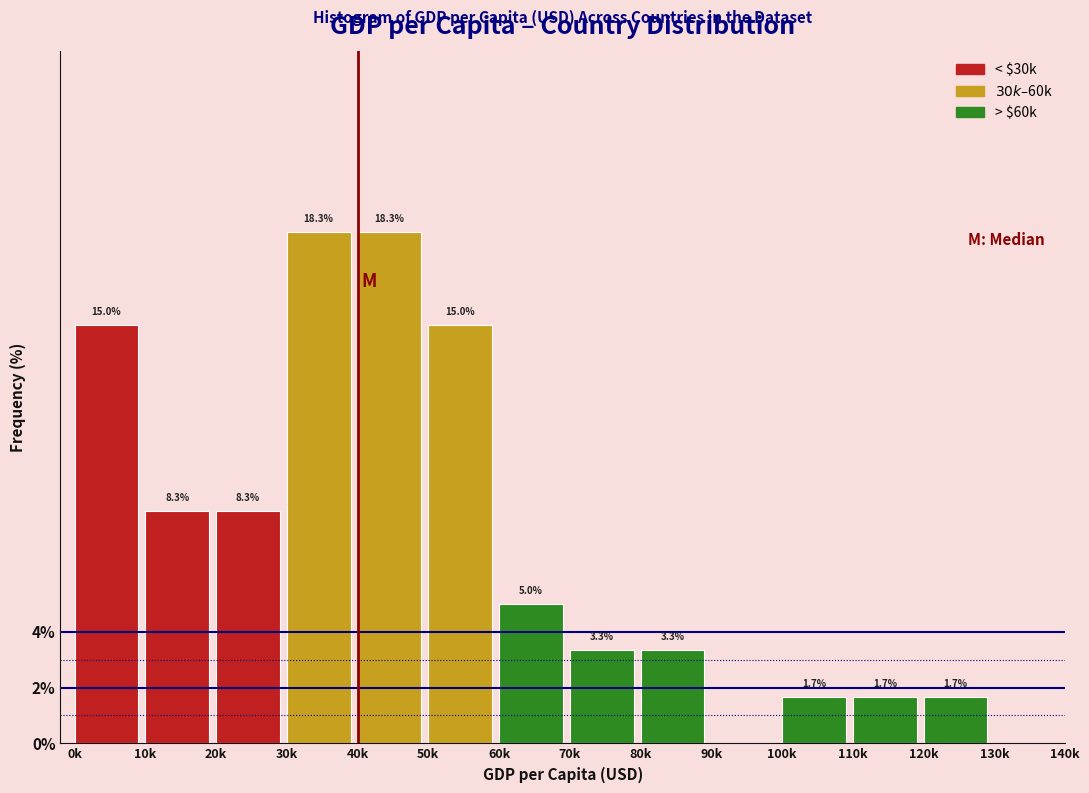

Reading left to right, transcribe all the data shown in this chart.

0k=15.0	10k=8.3	20k=8.3	30k=18.3	40k=18.3	50k=15.0	60k=5.0	70k=3.3	80k=3.3	90k=0.0	100k=1.7	110k=1.7	120k=1.7	130k=0.0